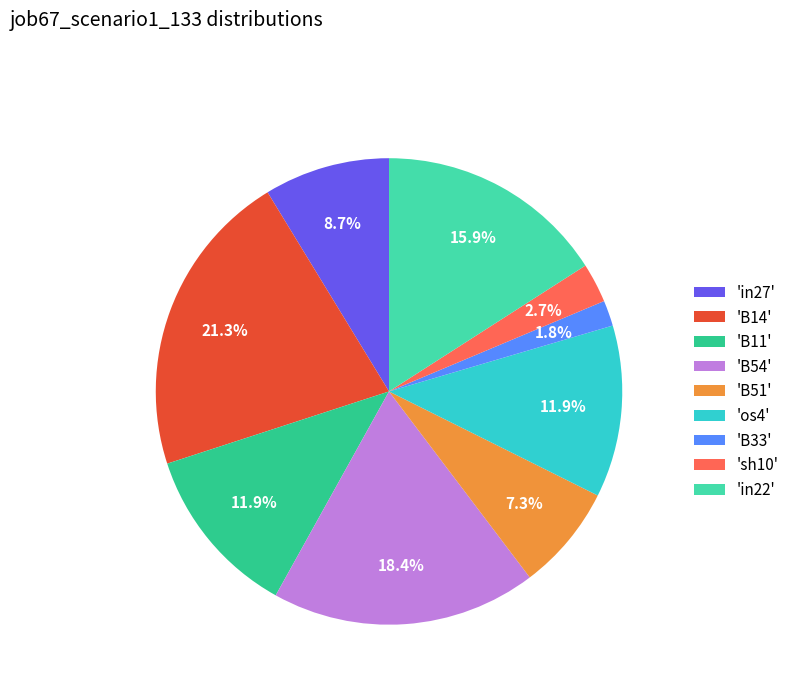

Count the number of slices in the pie.

9